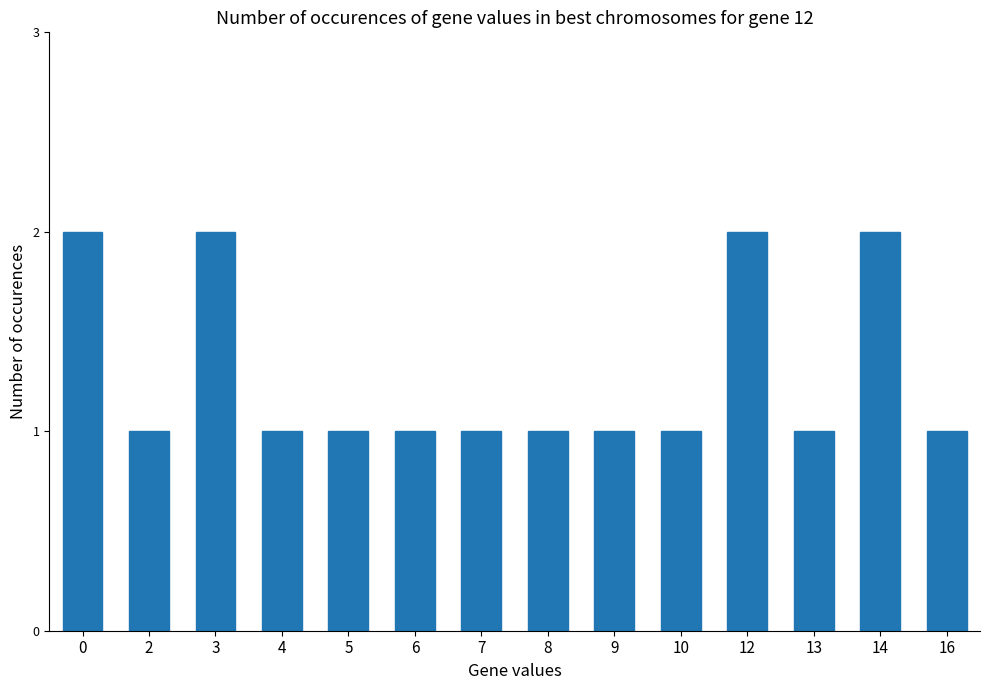

The chart shows a value of 0 at 6. True or false?

False